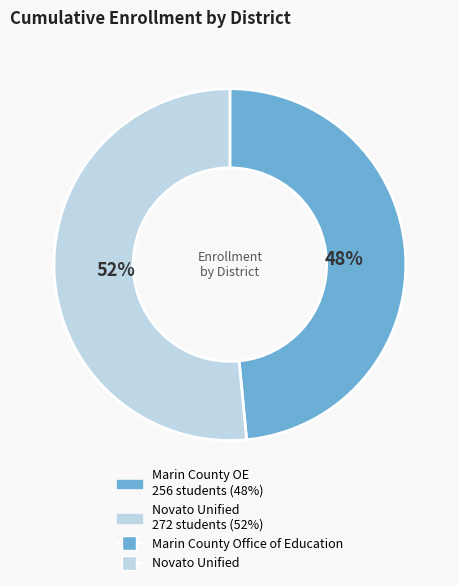

Is there any slice that represents more than half of the pie?

Yes